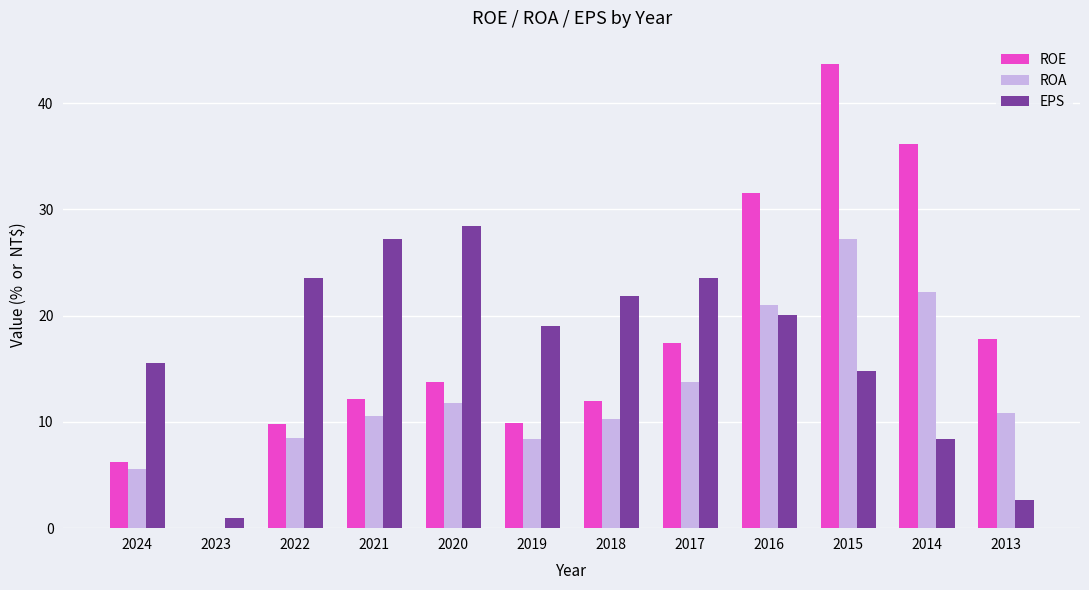

At which label is ROA closest to 13?

2017